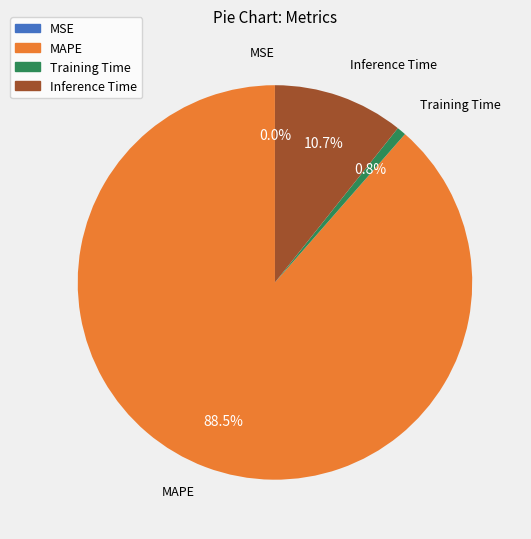

What percentage is the Inference Time slice, to the nearest percent?

11%